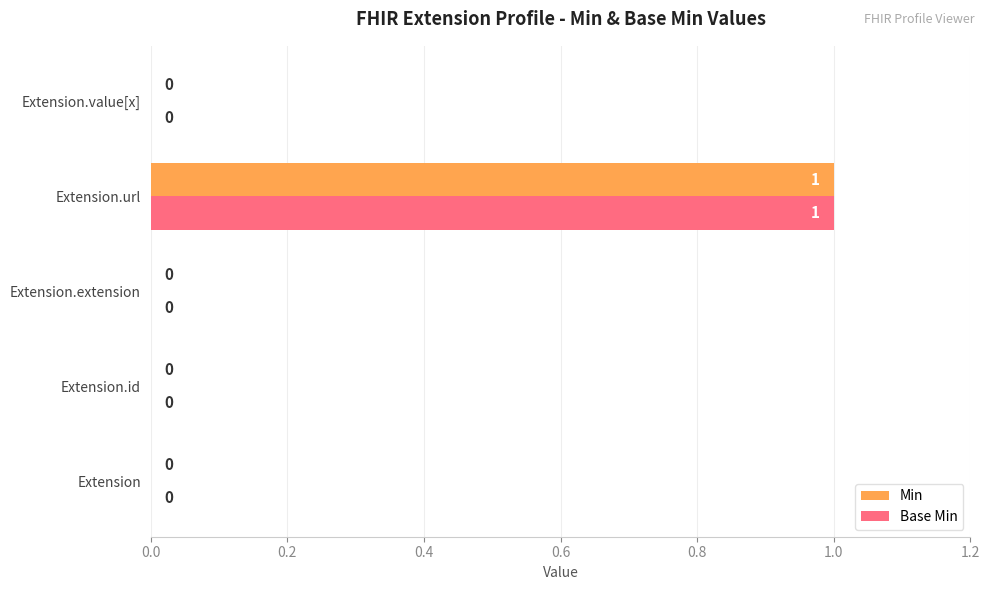

How many Min values are between 0 and 1?

5